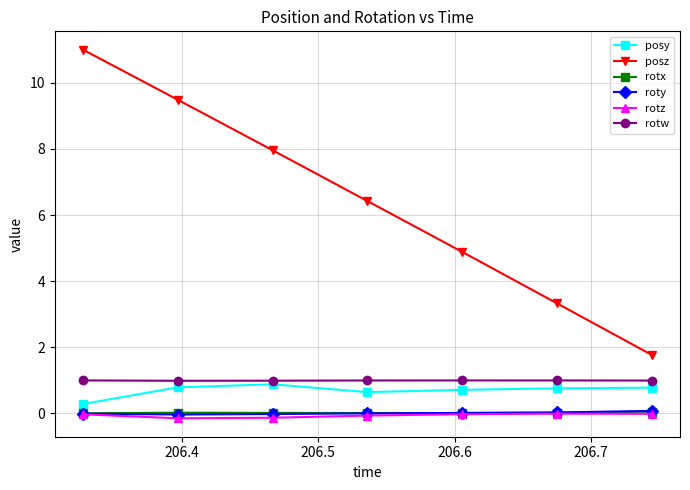

What is the minimum value for posy?

0.3